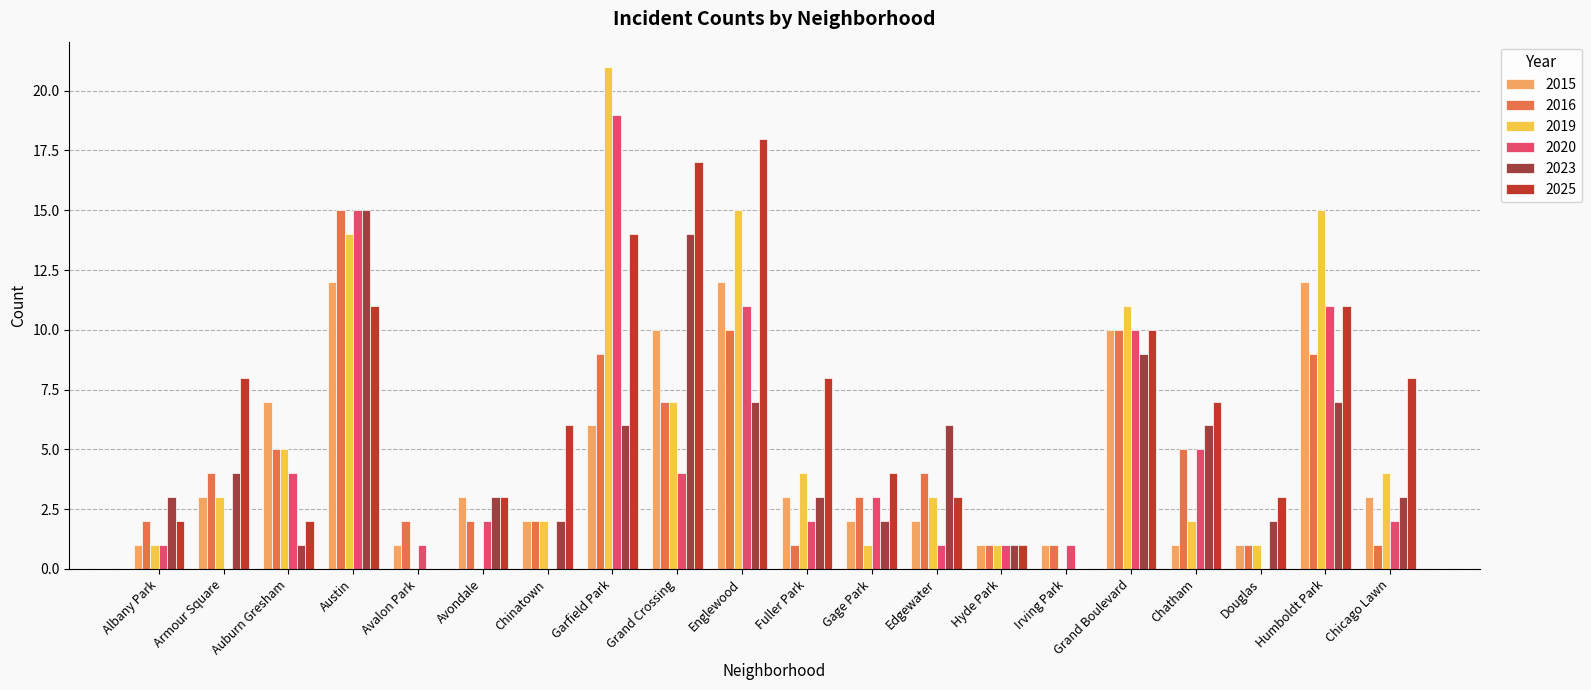

How many distinct data groups are displayed?

6